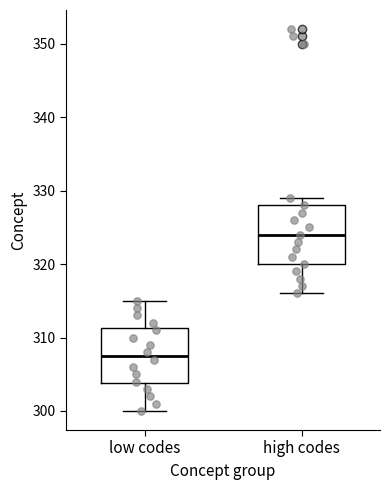

Where is the lower edge of the box for low codes on the y-axis? The values are not printed on the chart, so give them approximately, as read against the axis.

304